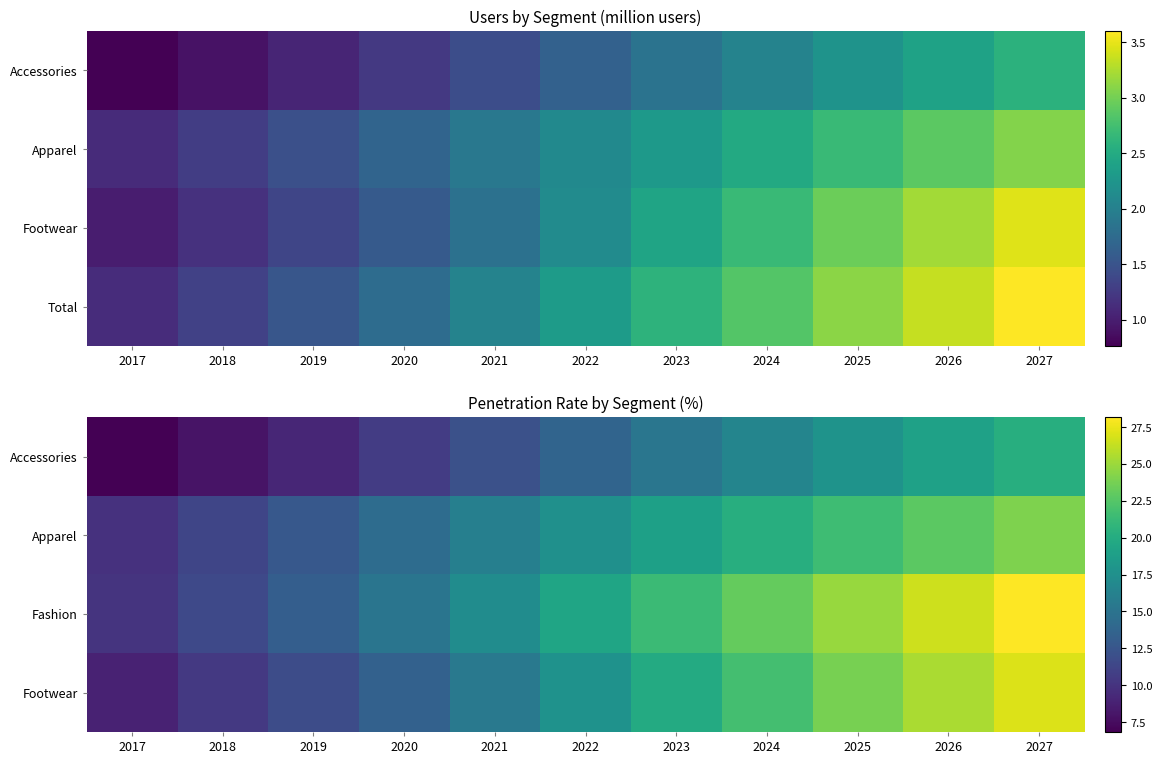

What value does the Apparel series have at 2019?

12.7